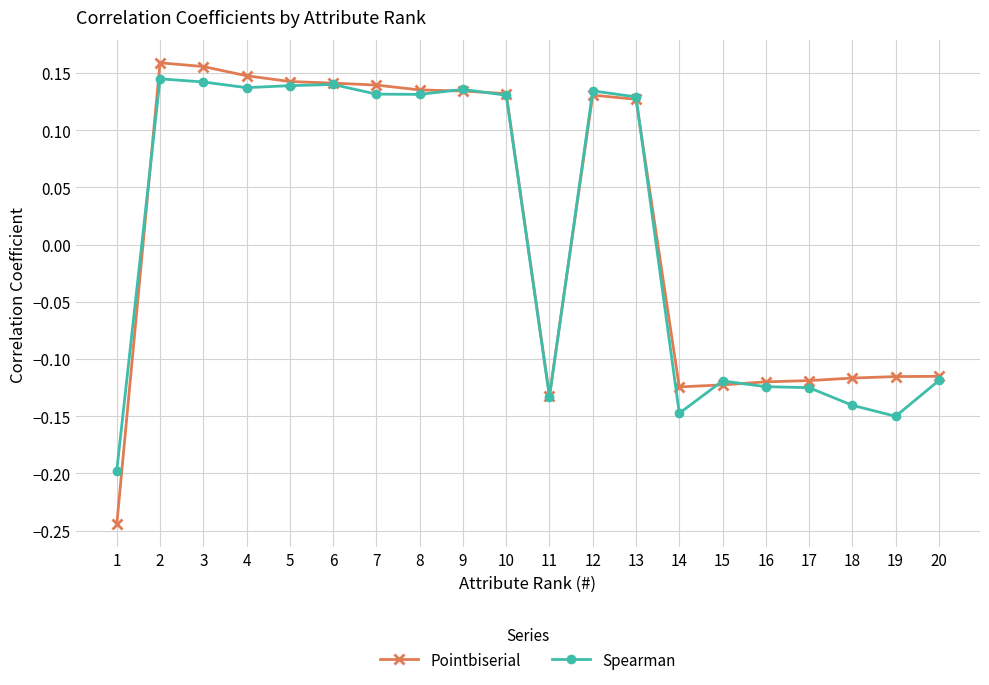

Between 3 and 18, which series saw the biggest shift?

Spearman